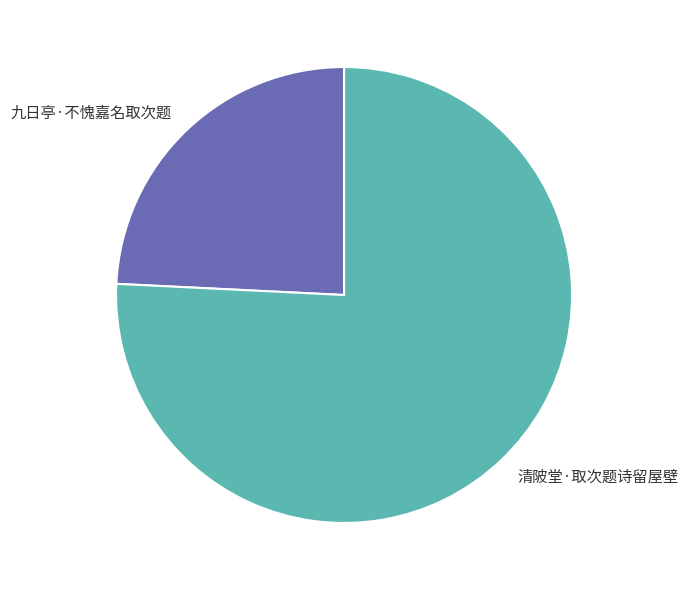

Is the sum of 清陂堂·取次题诗留屋壁 and 九日亭·不愧嘉名取次题 greater than half?

Yes